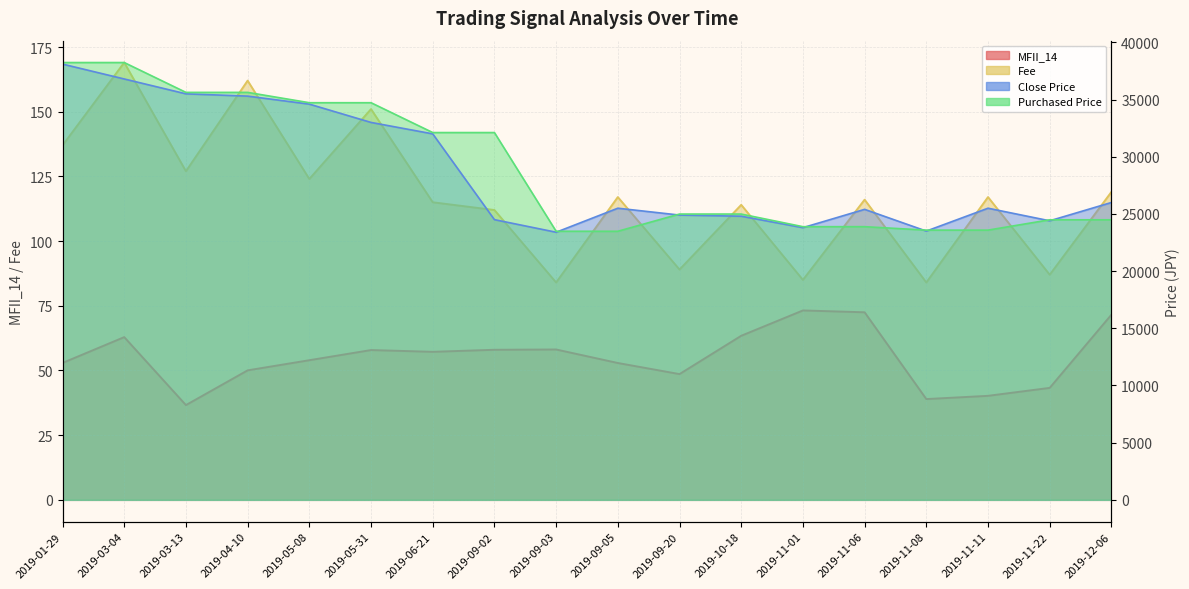

List the series in order of their peak value, lowest first.

MFII_14, Fee, Close Price, Purchased Price